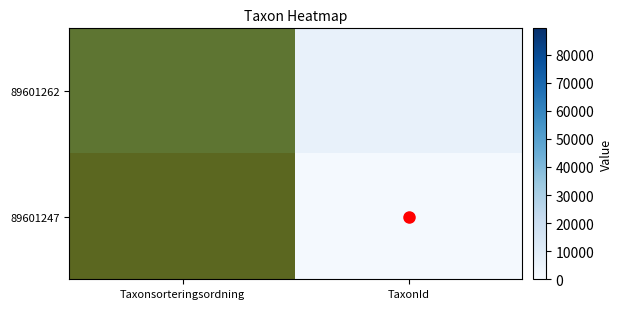

At how many categories does at least one series exceed 0?

1